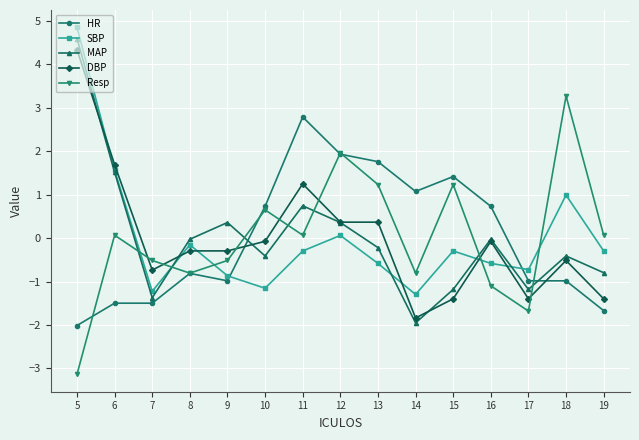

In SBP, how many points are lower than both neighbors (excluding endpoints)?

4